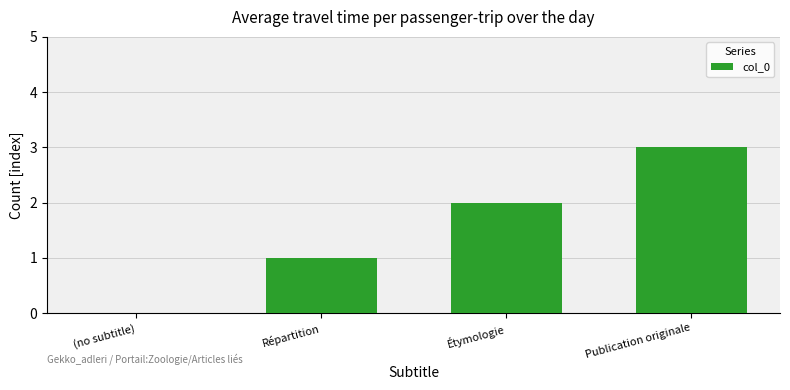

Is it true that the value at Étymologie is 2?

True